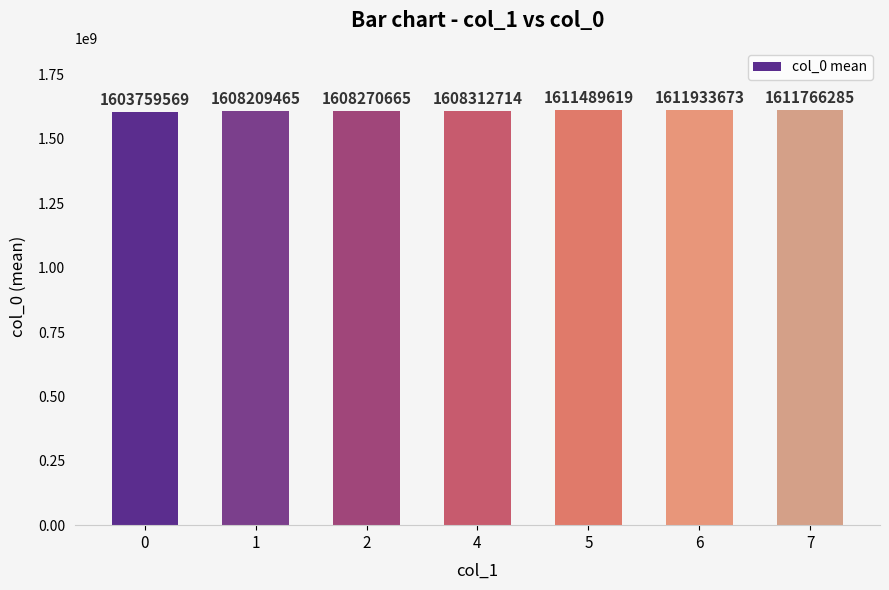

Is it true that the value at 0 is 2109197594?

False